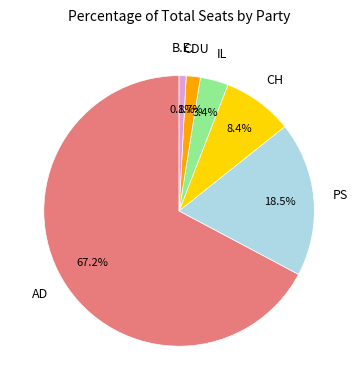

The CDU slice represents 2% of the pie. True or false?

True